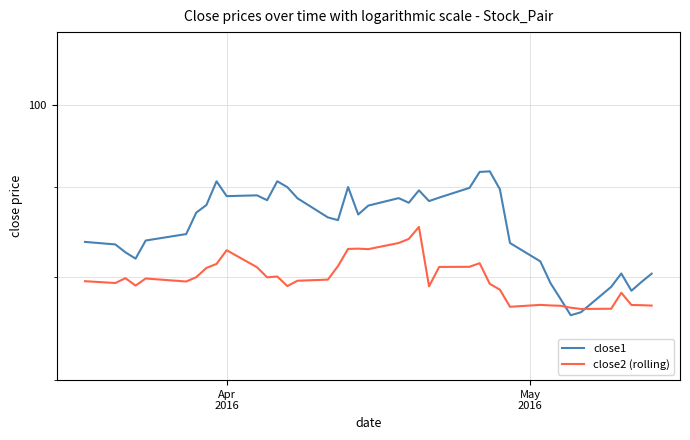

What is the average value of the close2 (rolling) series?

79.9